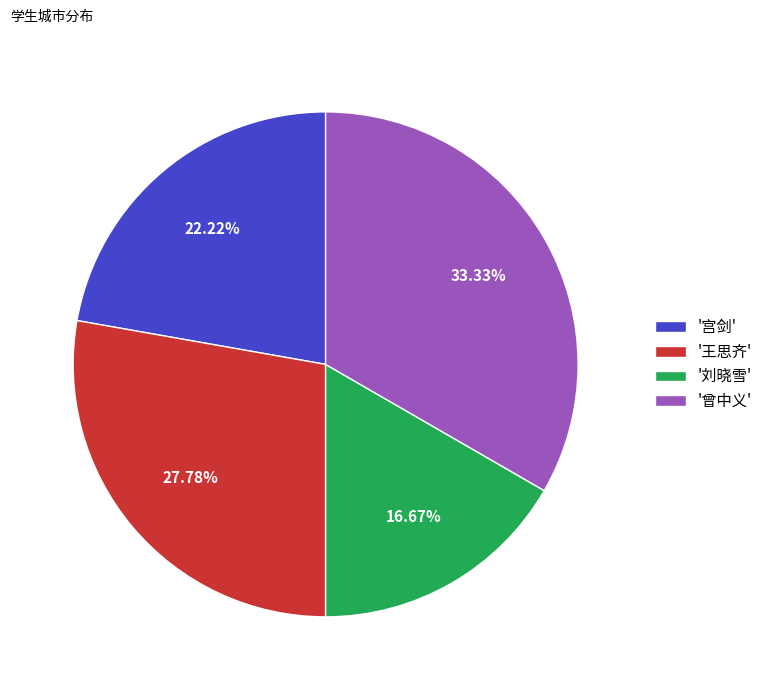

Which category has the smallest portion of the pie?

'刘晓雪'